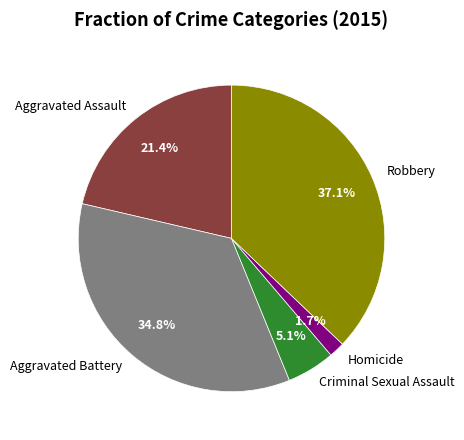

Is it true that Aggravated Assault is 21% of the pie?

True